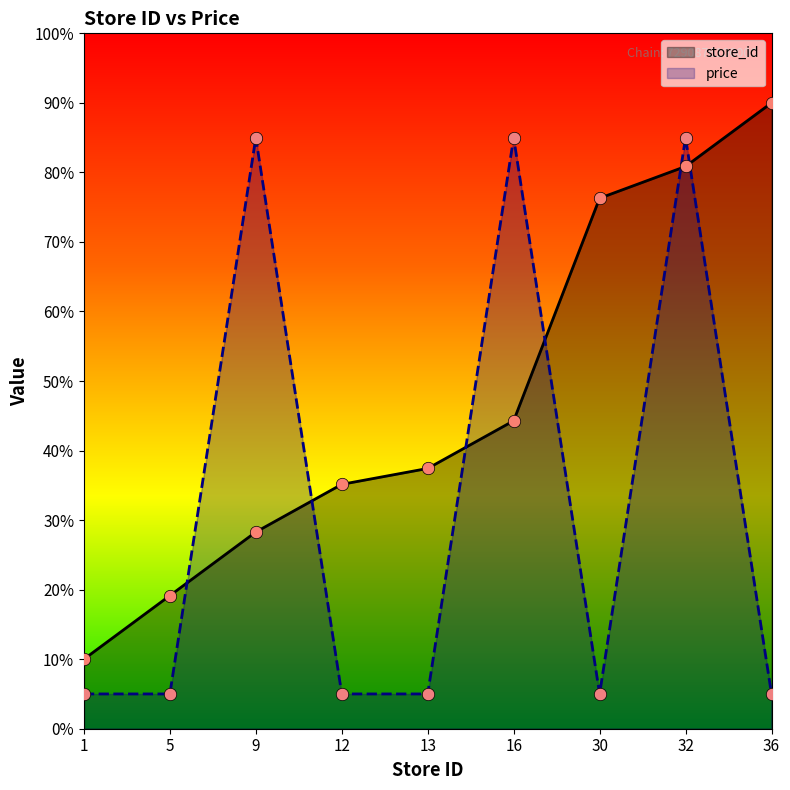

Which series has the widest spread of Y values?

store_id